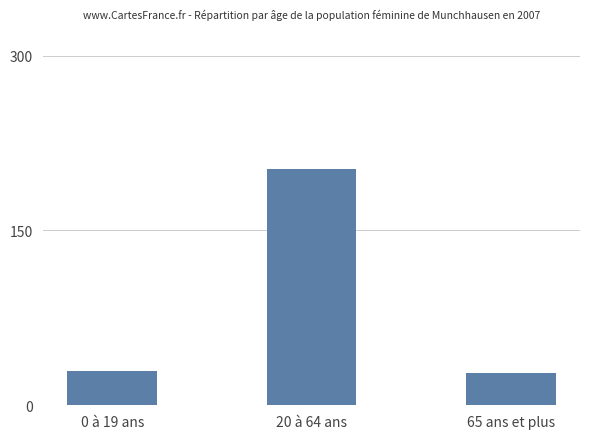

What position from the right is 0 à 19 ans?

3